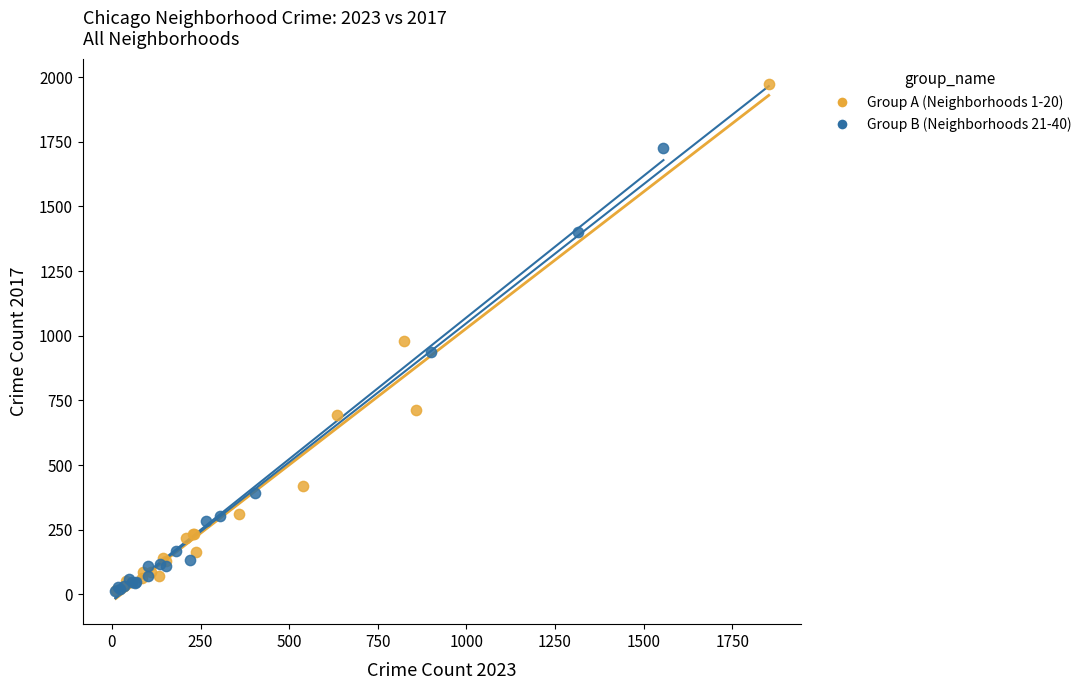

Which series contains the highest Y value?

Group A (Neighborhoods 1-20)